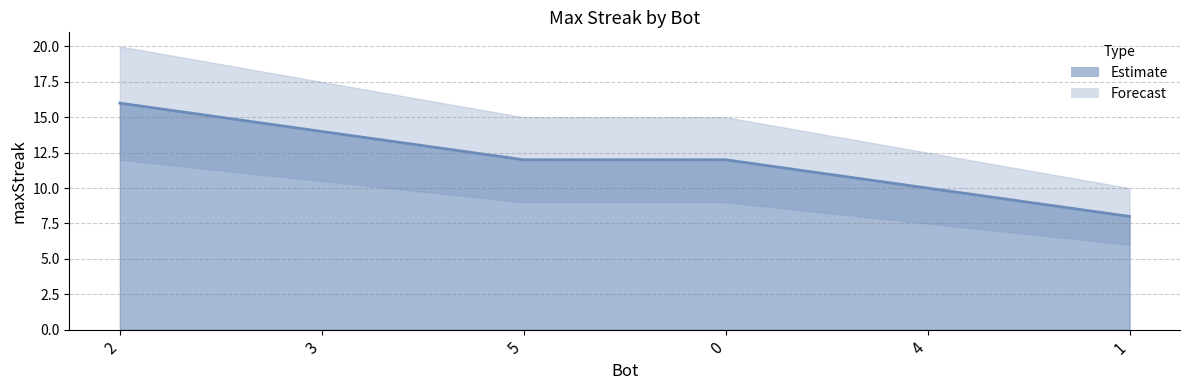

What value does the data have at 3?

14